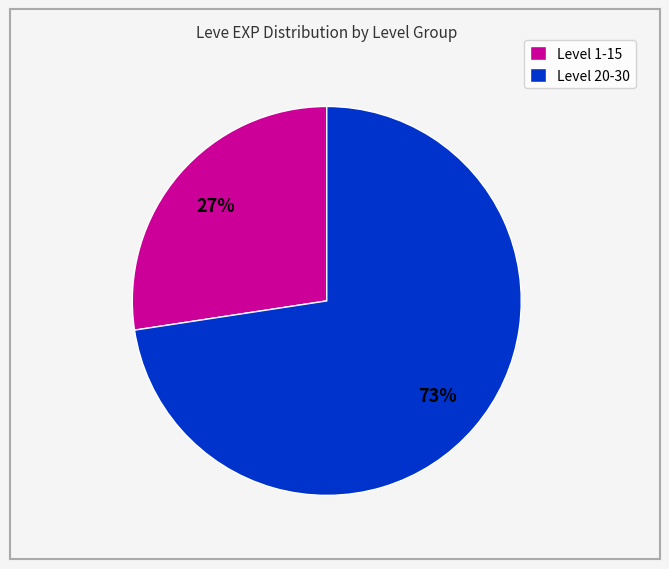

Between Level 1-15 and Level 20-30, which is larger?

Level 20-30